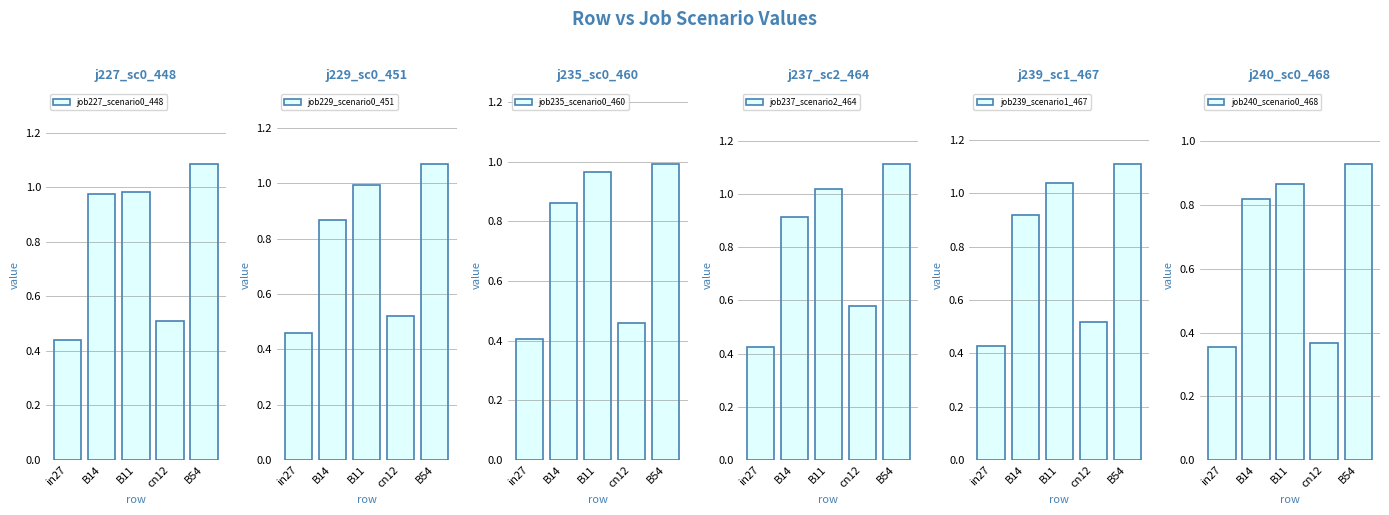

How many groups of bars are there?

5